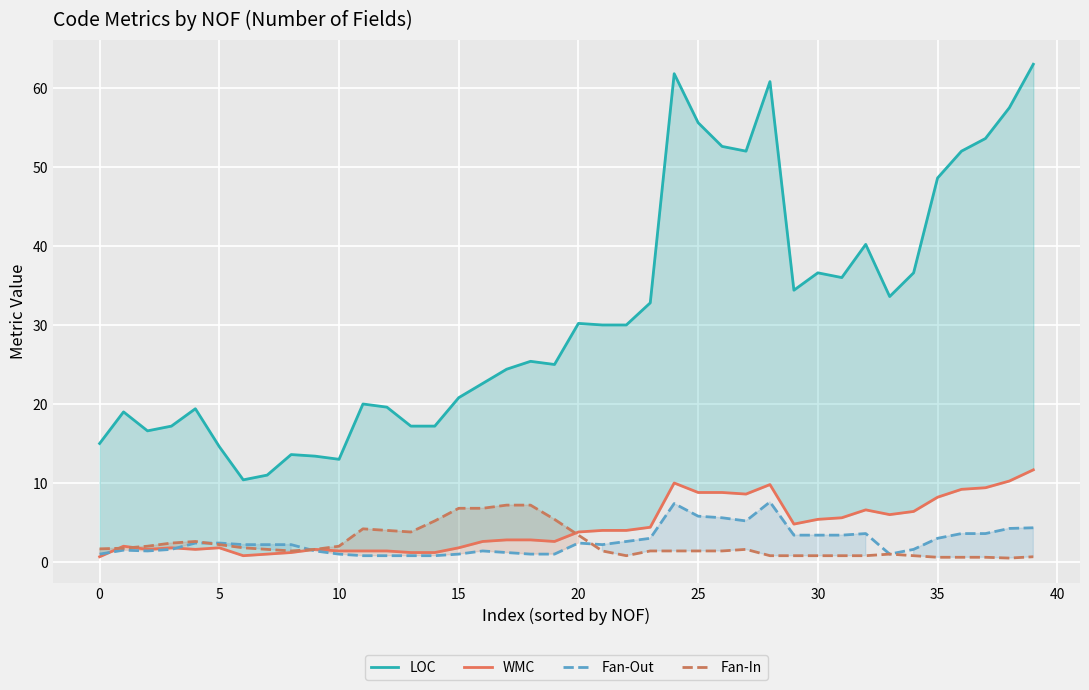

What is the maximum value for Fan-In?

7.2